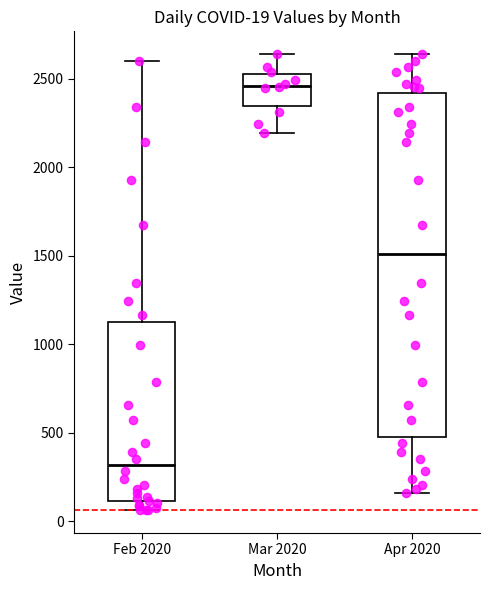

Which box has the lowest median line?

Feb 2020